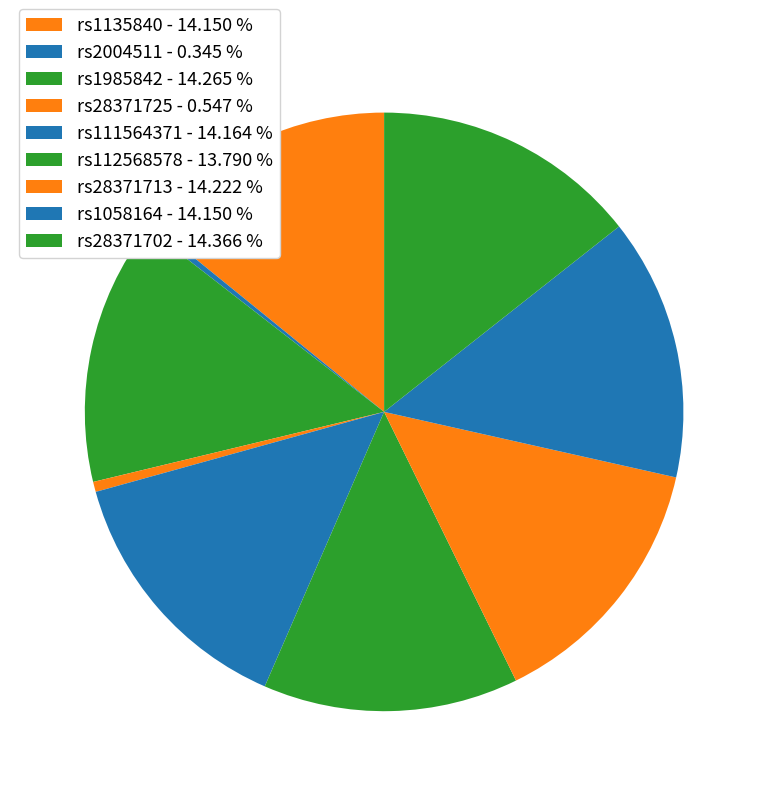

Do rs1135840 and rs28371702 together represent more than half of the pie?

No